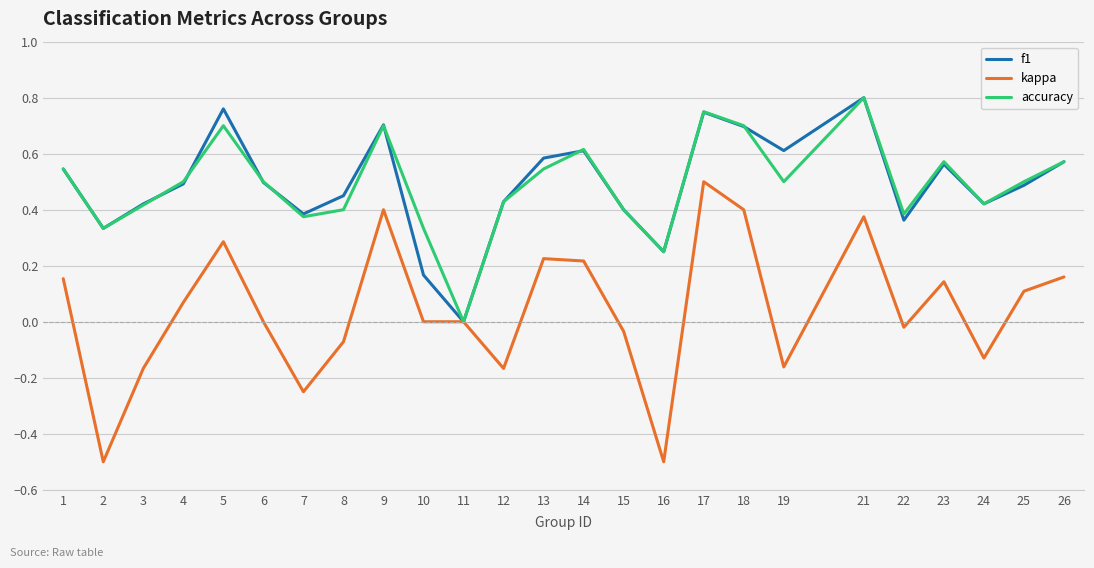

How many categories are shown in the chart?

25